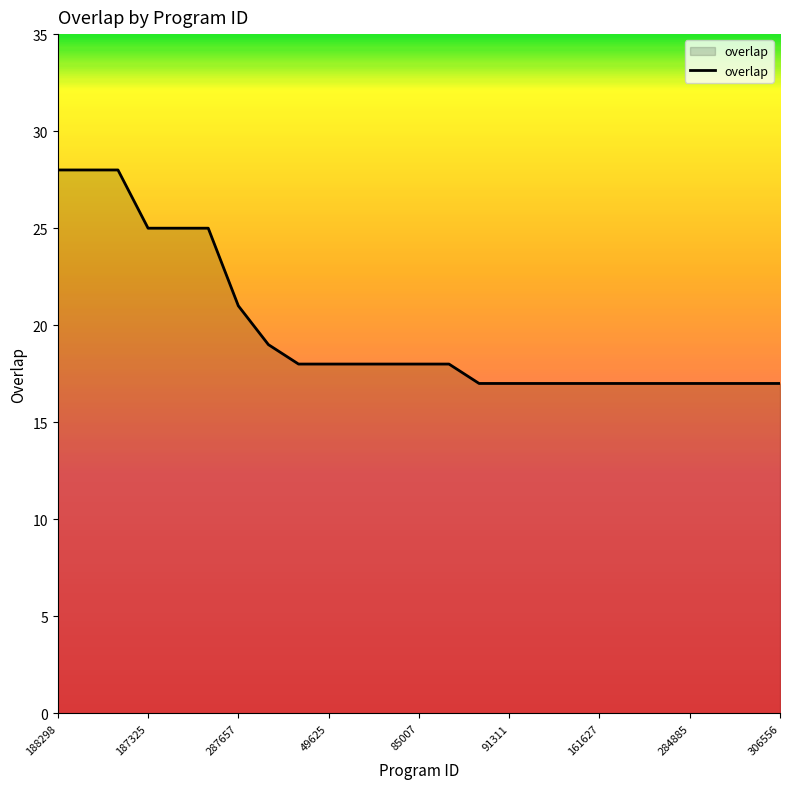

What is the greatest value displayed?

28